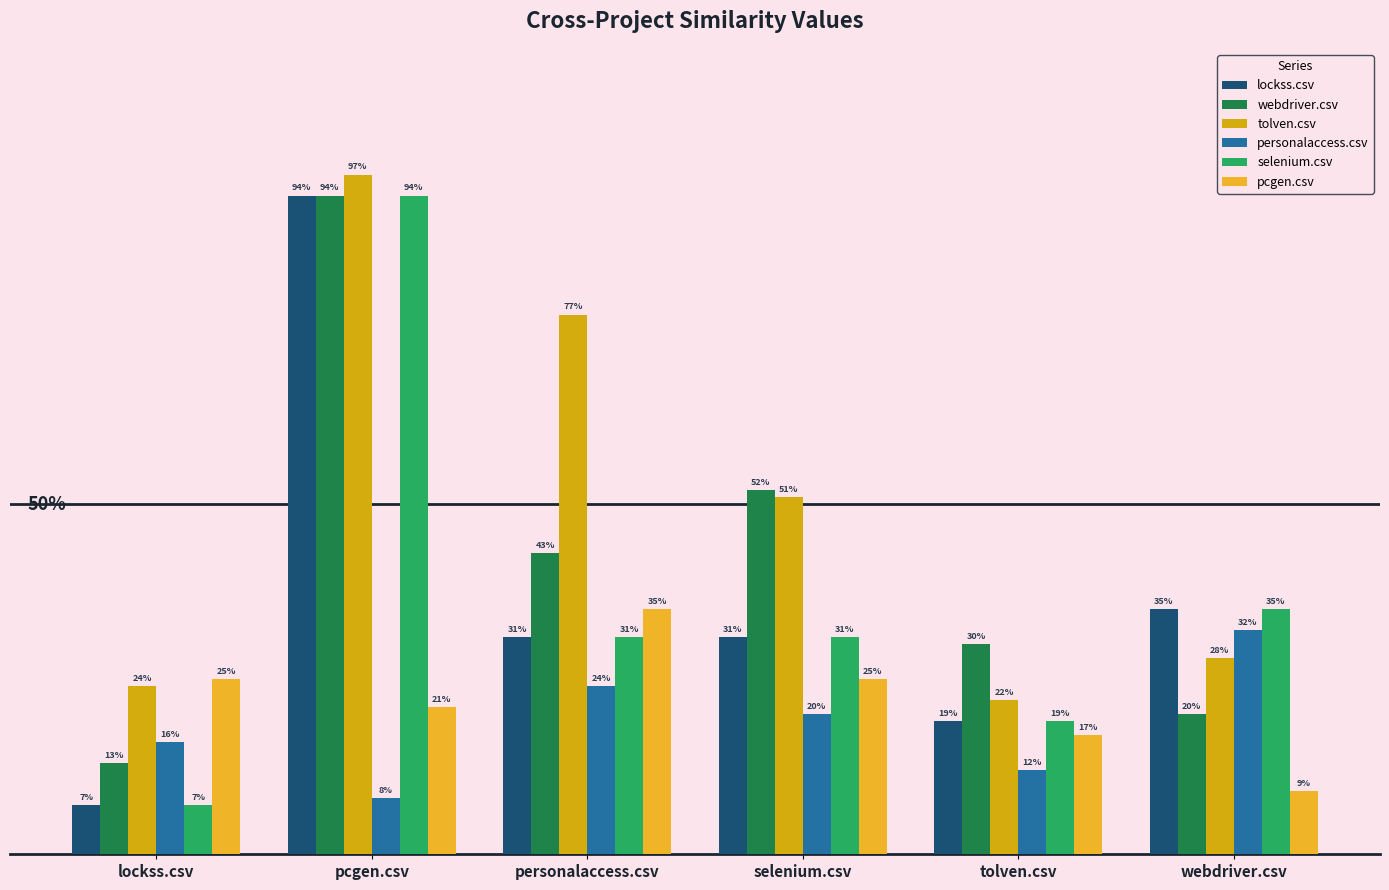

The lockss.csv series shows 0.2 at tolven.csv. True or false?

True